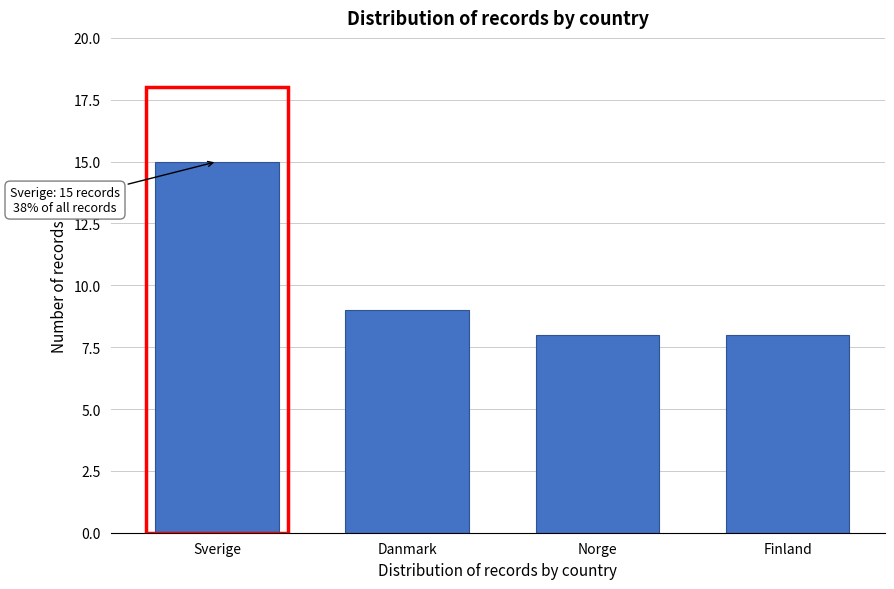

Reading left to right, extract all data points from this chart.

Sverige=15	Danmark=9	Norge=8	Finland=8